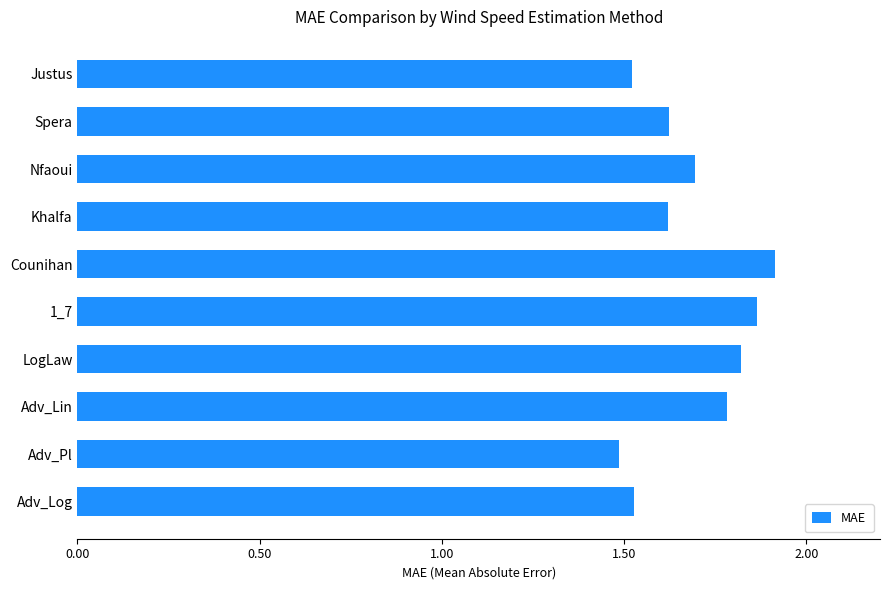

Is it true that the value at Nfaoui is 1.7?

True